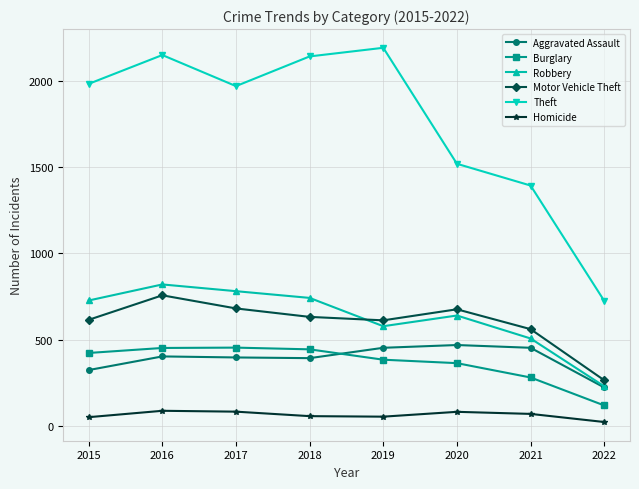

At 2020, list the series in order from largest to smallest.

Theft, Motor Vehicle Theft, Robbery, Aggravated Assault, Burglary, Homicide